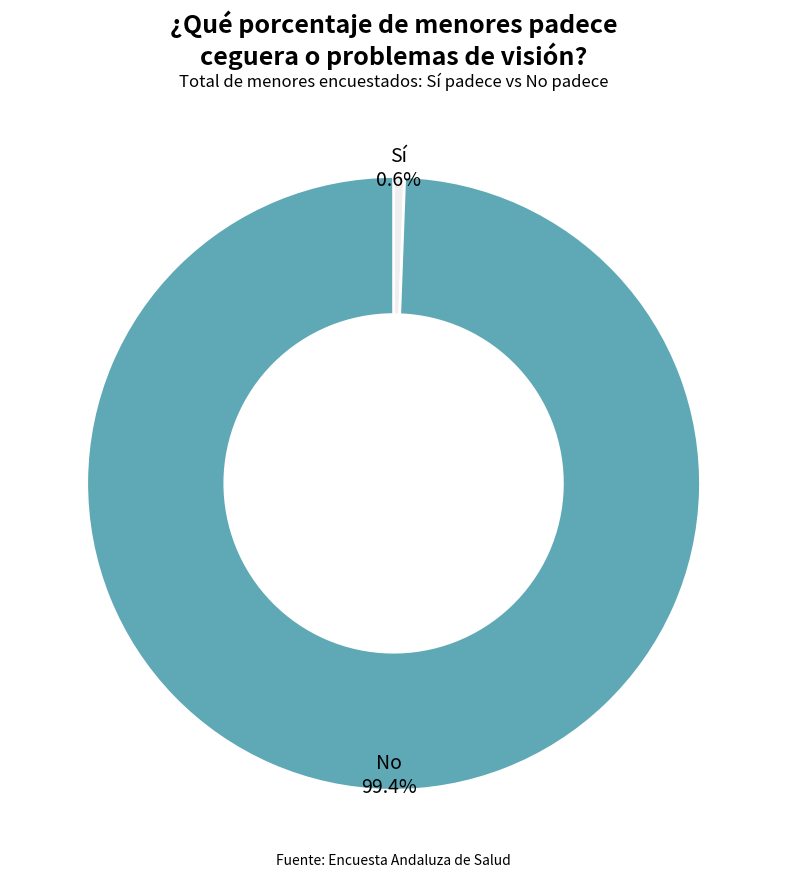

Does any single category account for the majority?

Yes